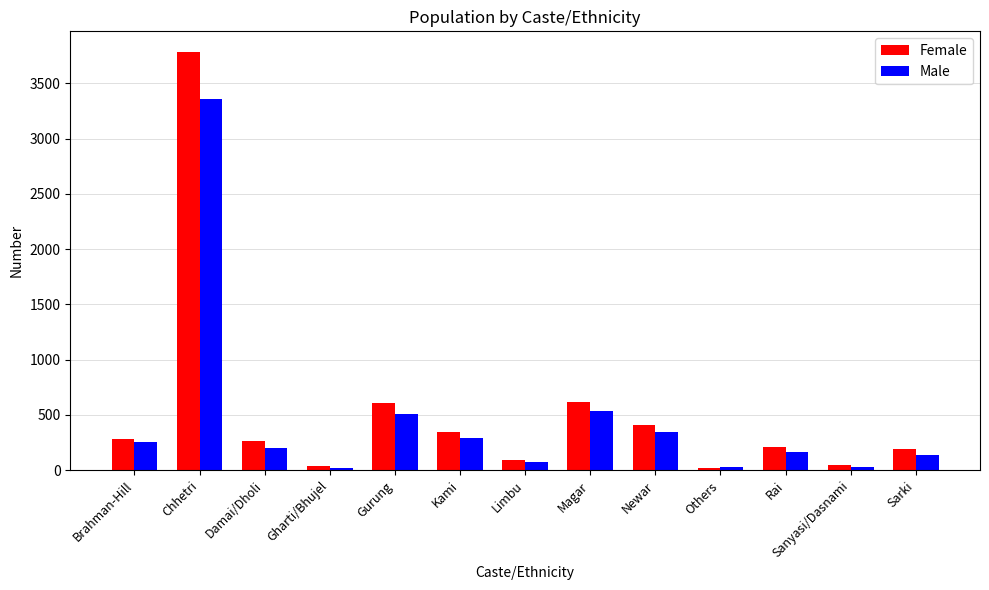

What are all the series names shown in the legend?

Female, Male